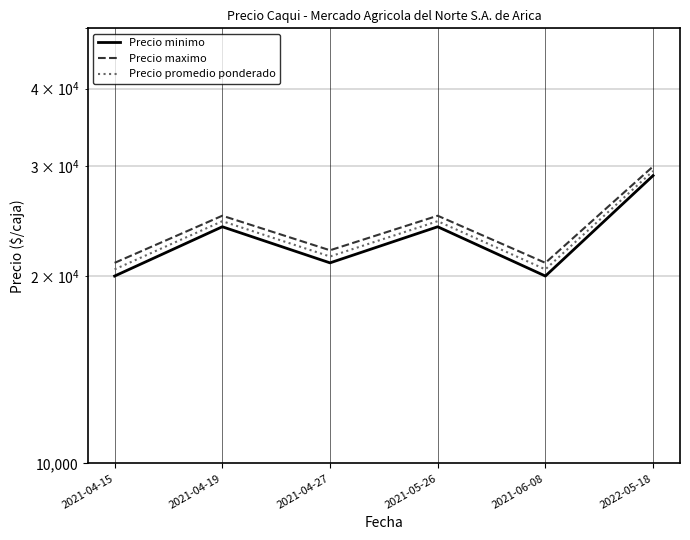

What is the maximum value for Precio promedio ponderado?

29500